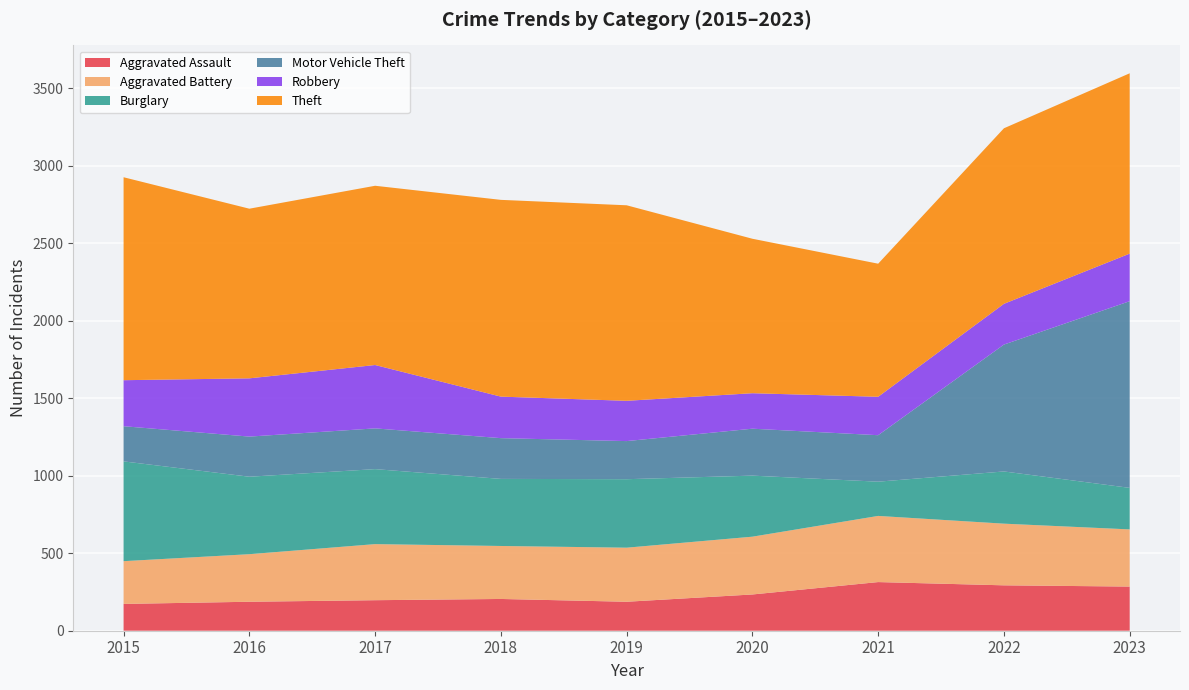

Reading right to left, extract all data points from this chart.

Aggravated Assault: 2023=285	2022=293	2021=314	2020=234	2019=187	2018=205	2017=197	2016=187	2015=173
Aggravated Battery: 2023=369	2022=398	2021=427	2020=373	2019=349	2018=342	2017=362	2016=307	2015=276
Burglary: 2023=268	2022=337	2021=221	2020=394	2019=442	2018=433	2017=484	2016=500	2015=644
Motor Vehicle Theft: 2023=1205	2022=819	2021=300	2020=303	2019=246	2018=263	2017=263	2016=259	2015=227
Robbery: 2023=307	2022=263	2021=248	2020=229	2019=260	2018=268	2017=409	2016=376	2015=297
Theft: 2023=1164	2022=1133	2021=859	2020=997	2019=1262	2018=1270	2017=1157	2016=1095	2015=1310